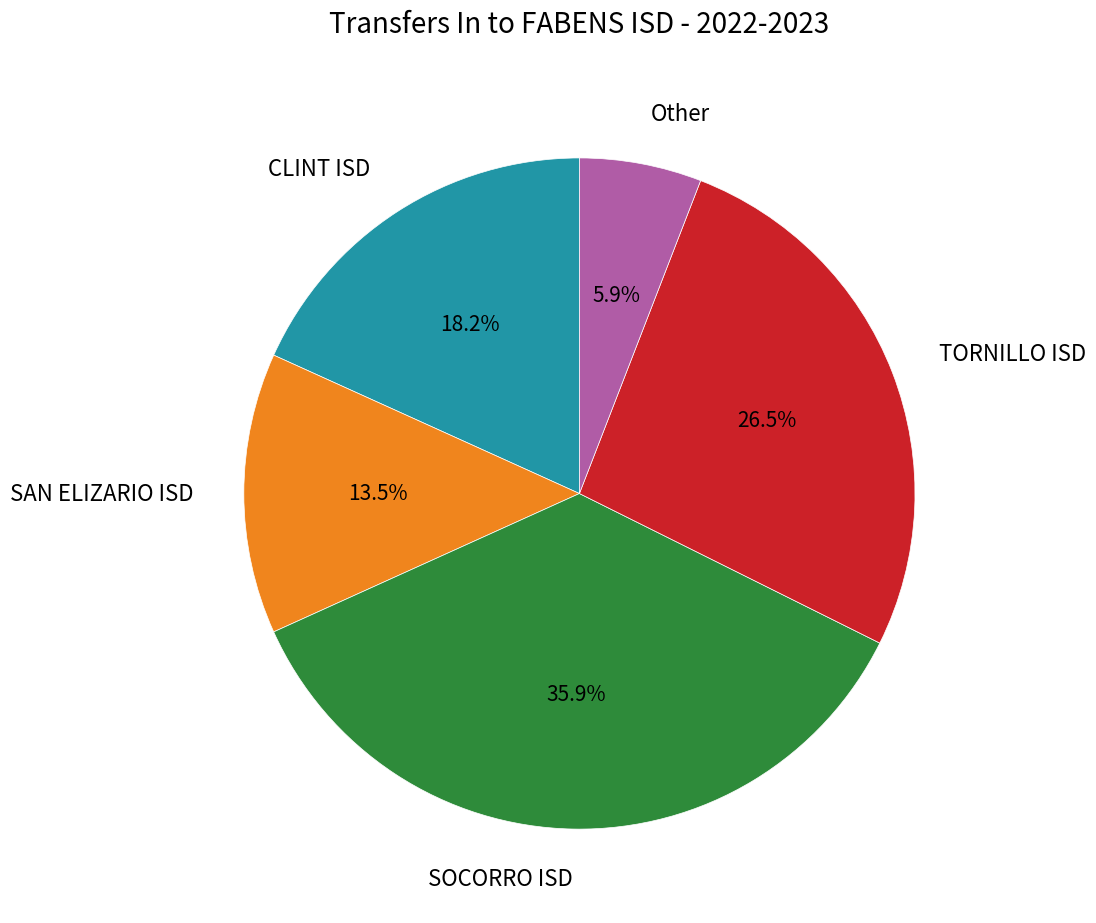

Is there a majority slice in this chart?

No